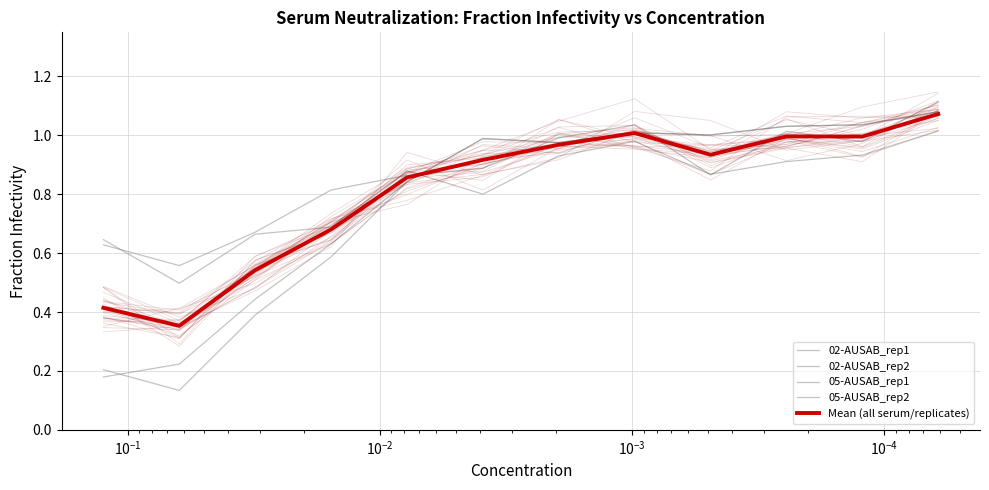

Which series has the largest range (max minus min)?

05-AUSAB_rep2